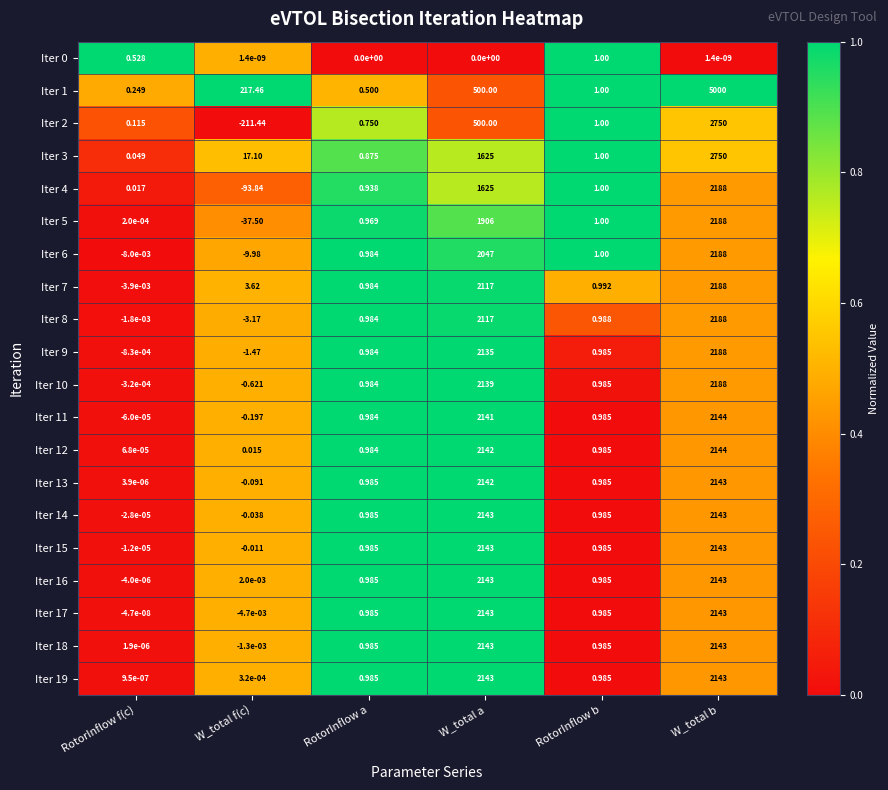

Count the number of data series in this chart.

20